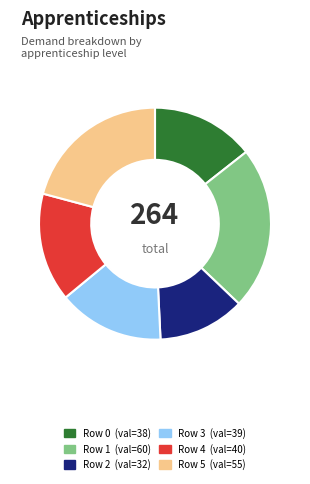

Is there any slice that represents more than half of the pie?

No